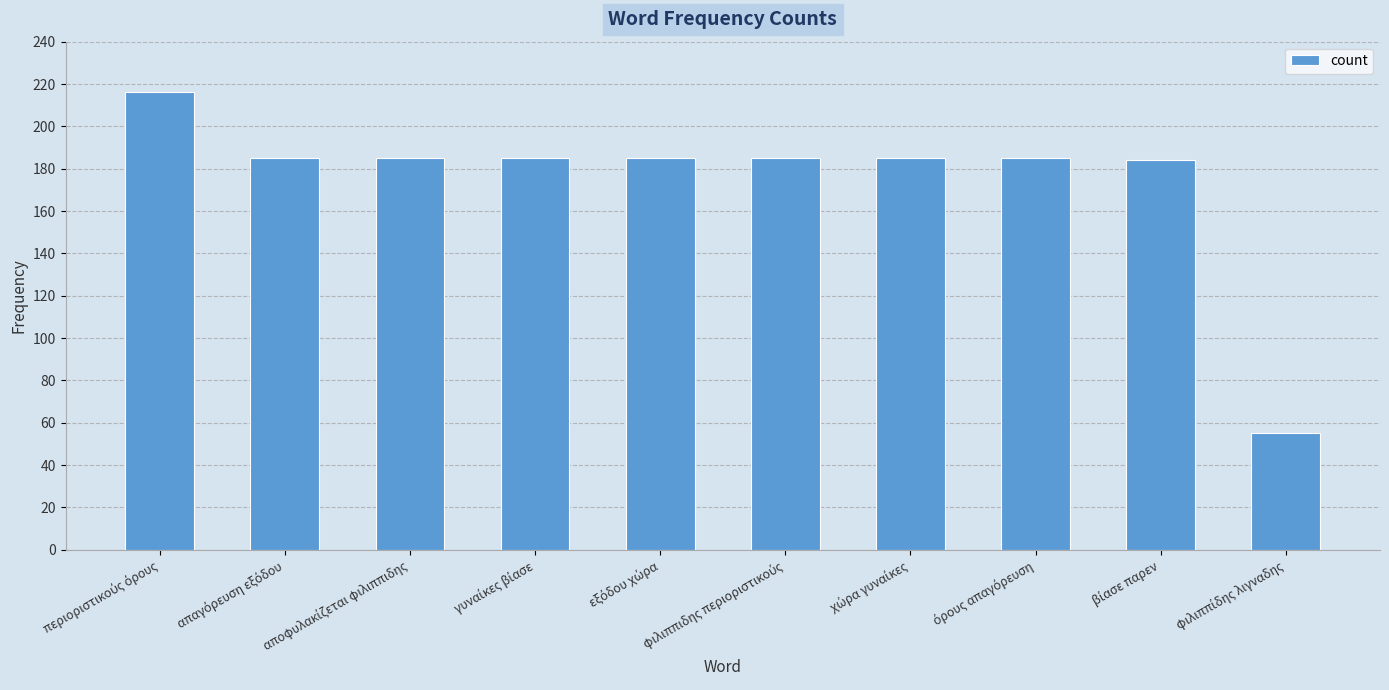

Count the number of categories in the chart.

10